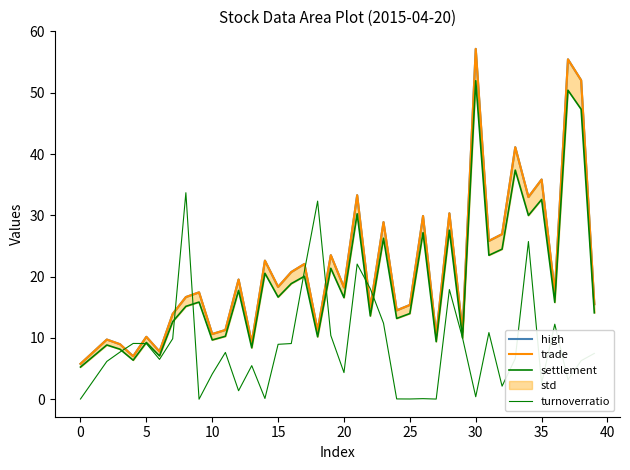

At 5, list the series in order from largest to smallest.

high, trade, settlement, turnoverratio